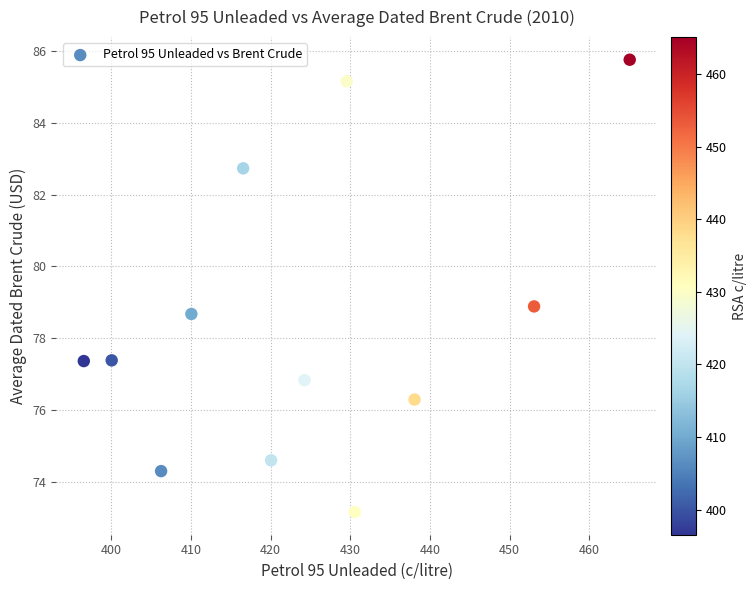

What is the range of X values (max minus min)?

68.5